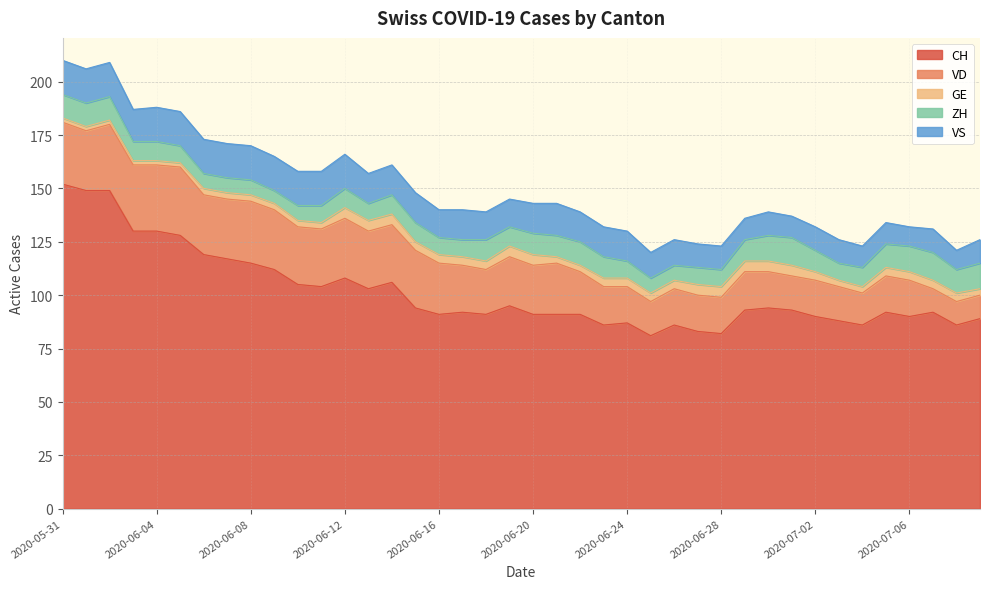

What is the label of the 38th point from the left?

2020-07-07